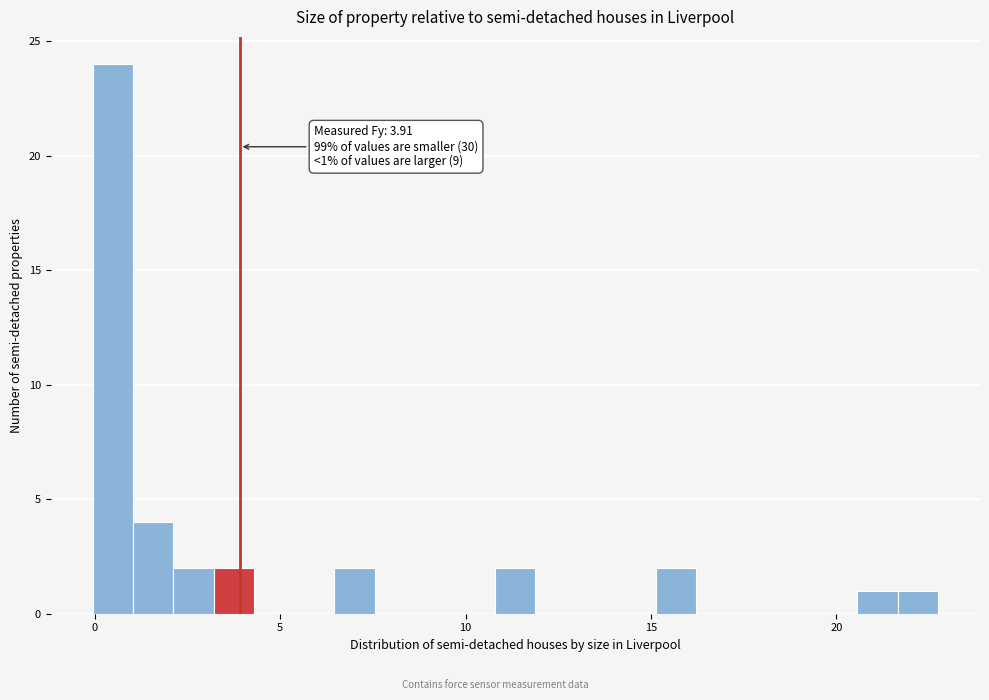

Read against the x-axis, roughly where is the centre of the tallest bar?

0.5